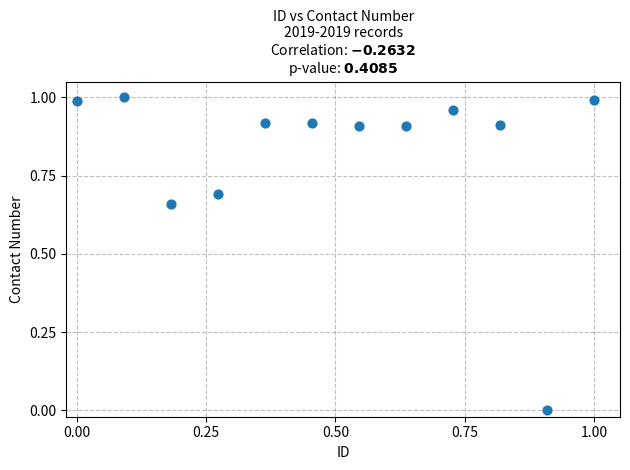

What is the average X value?

0.5